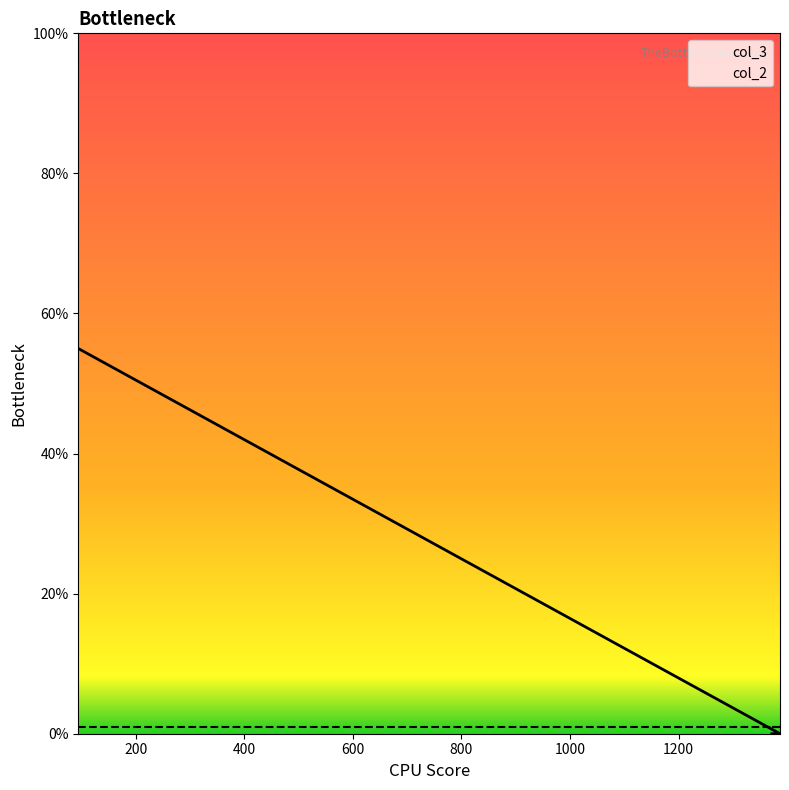

Reading left to right, what are all the values shown in this chart?

94=55	1387=0	1382=0	1380=0	1372=0